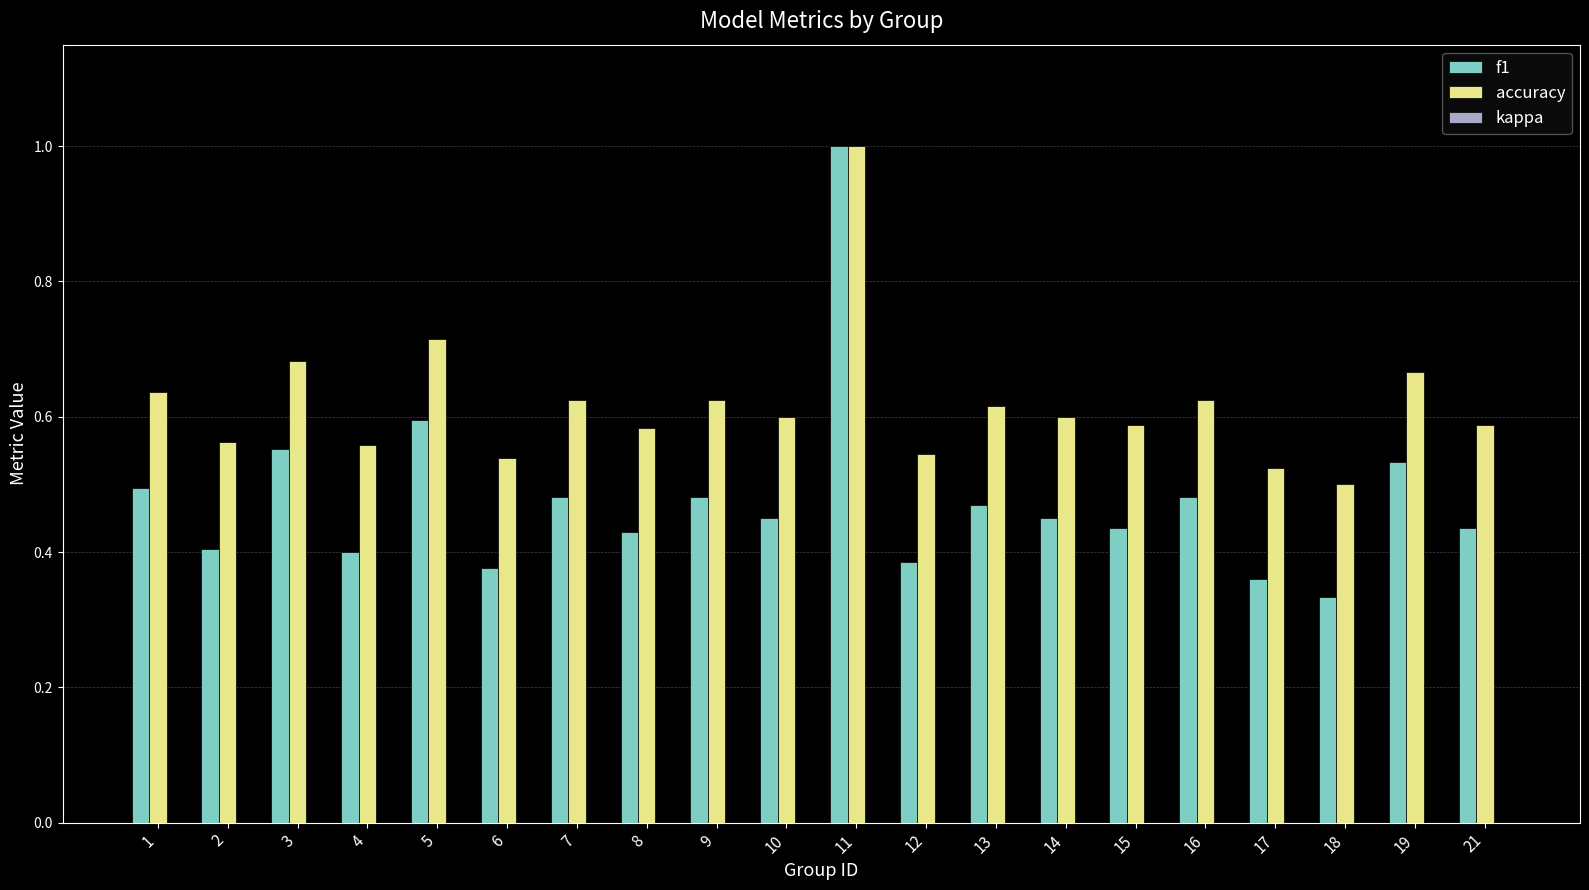

At 18, list the series in order from largest to smallest.

accuracy, f1